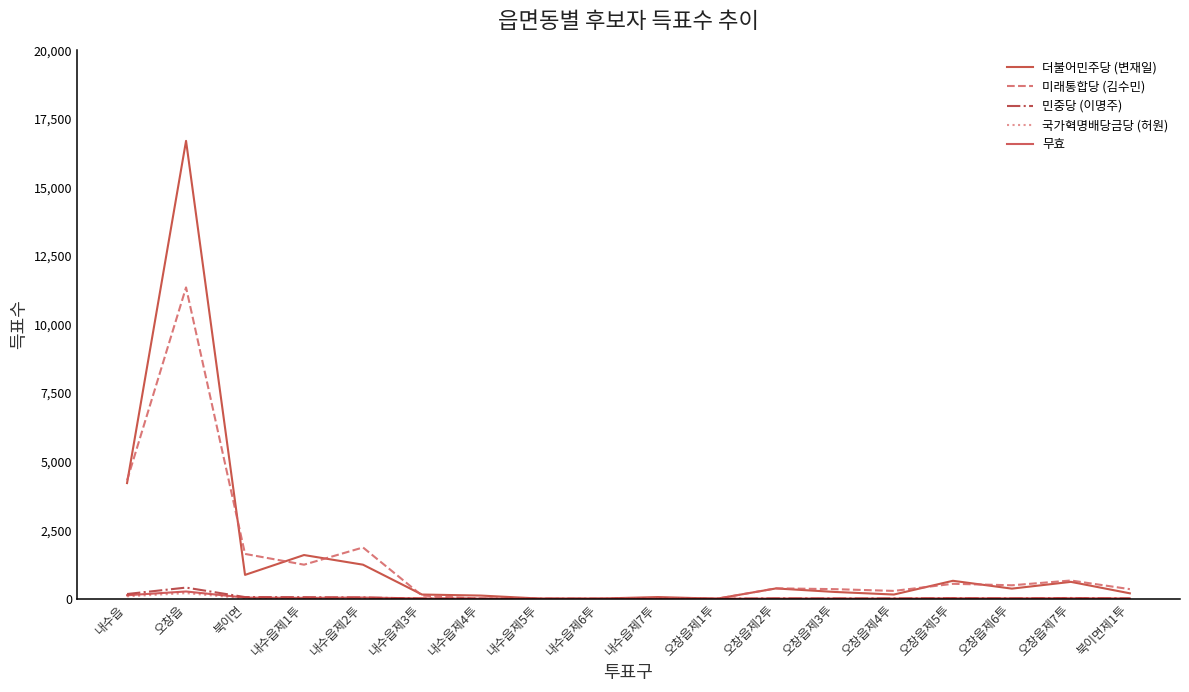

Does the chart have visible grid lines?

No